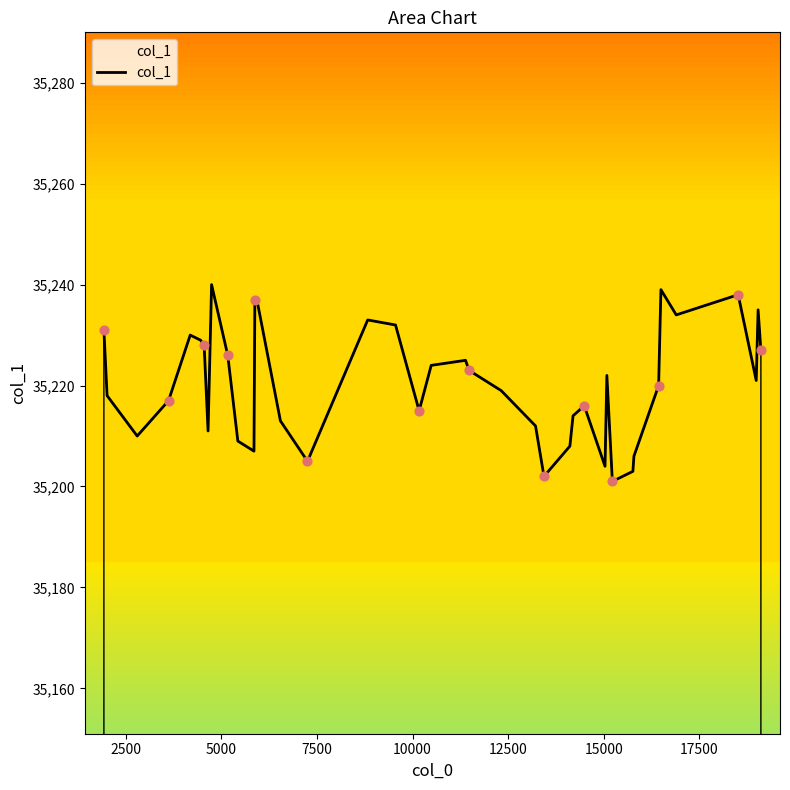

What is the minimum value shown in the chart?

35201